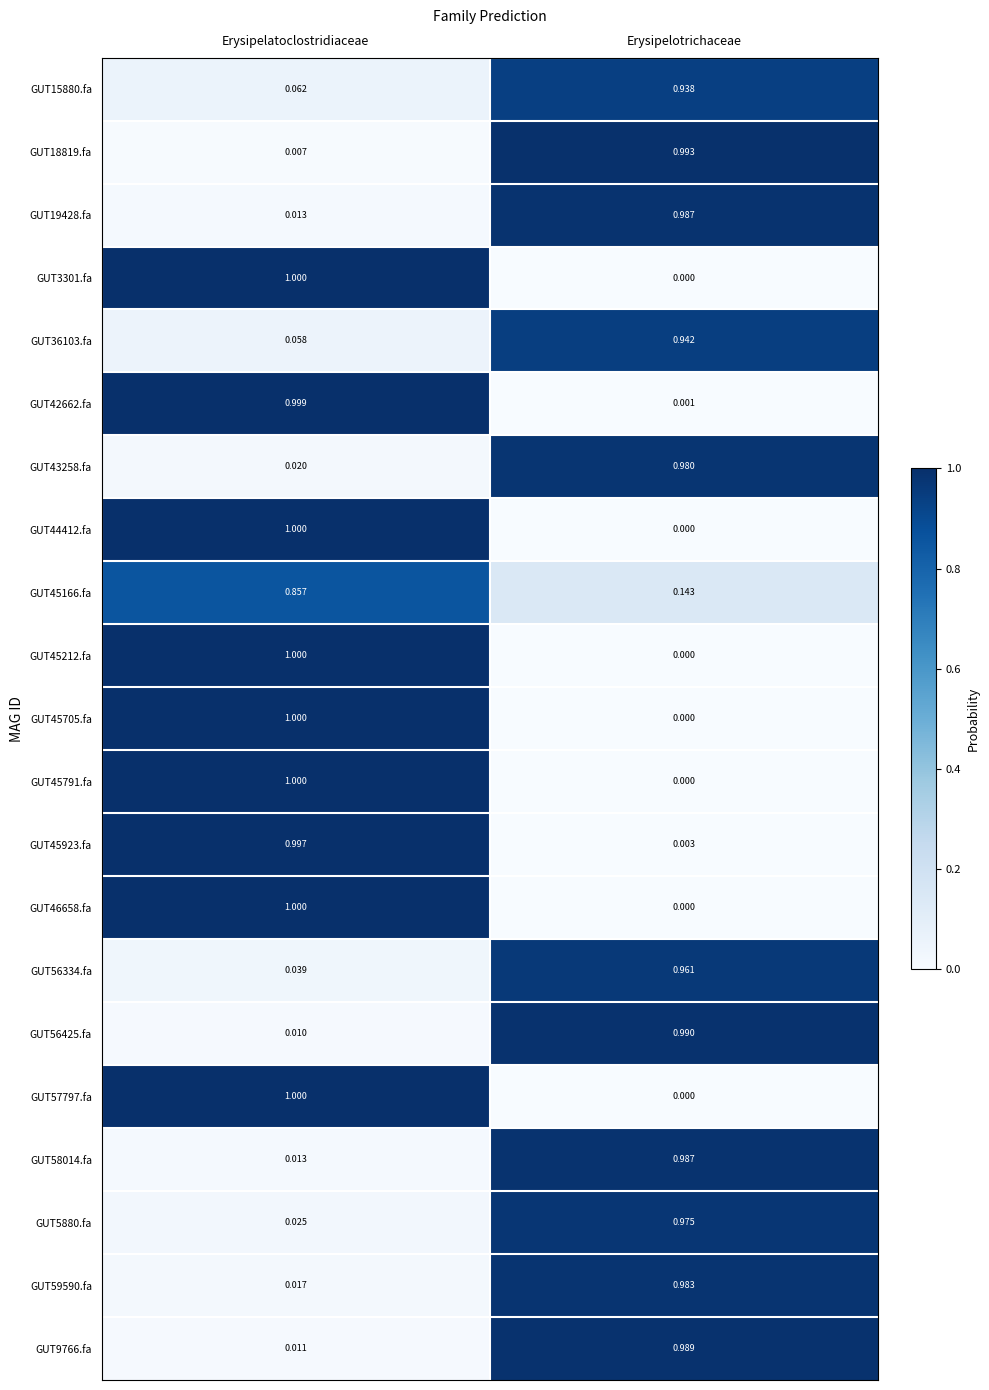

At which category is the sum across all series the highest?

Erysipelotrichaceae